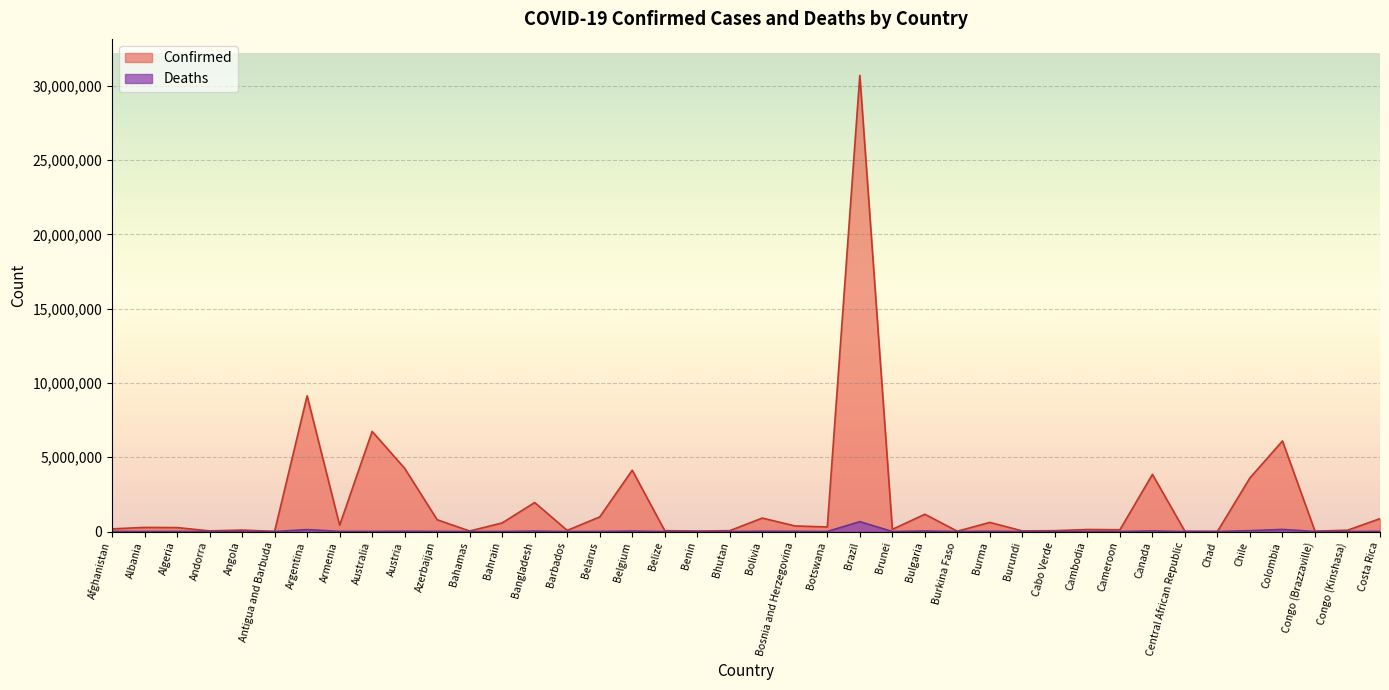

What value does the Confirmed series have at Belize, to the nearest 50?

58150